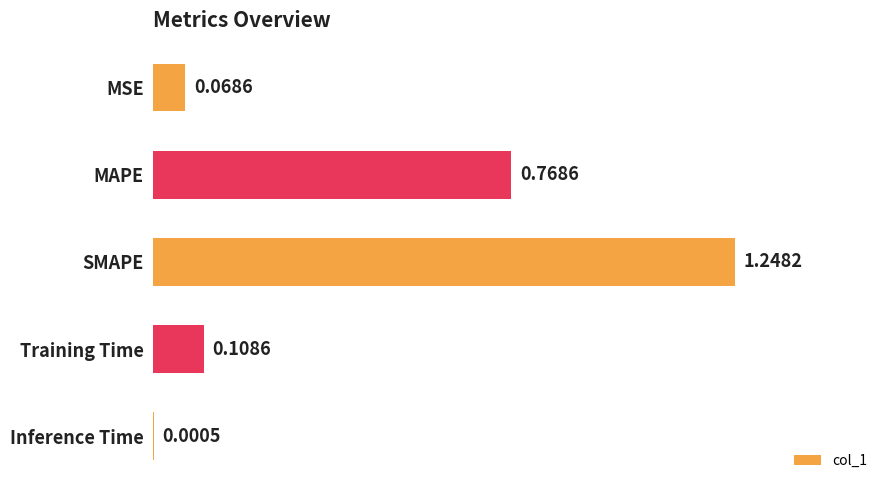

Between SMAPE and MAPE, which is larger?

SMAPE